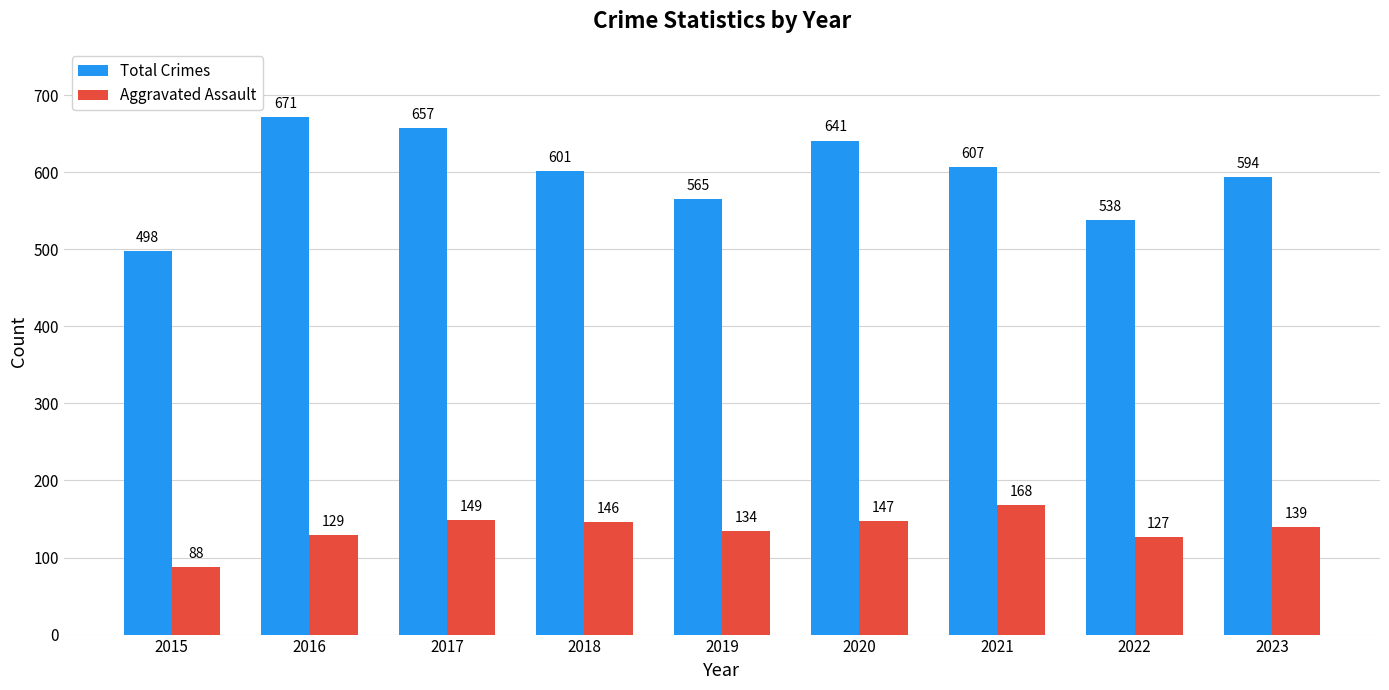

What is the average value of the Total Crimes series?

597